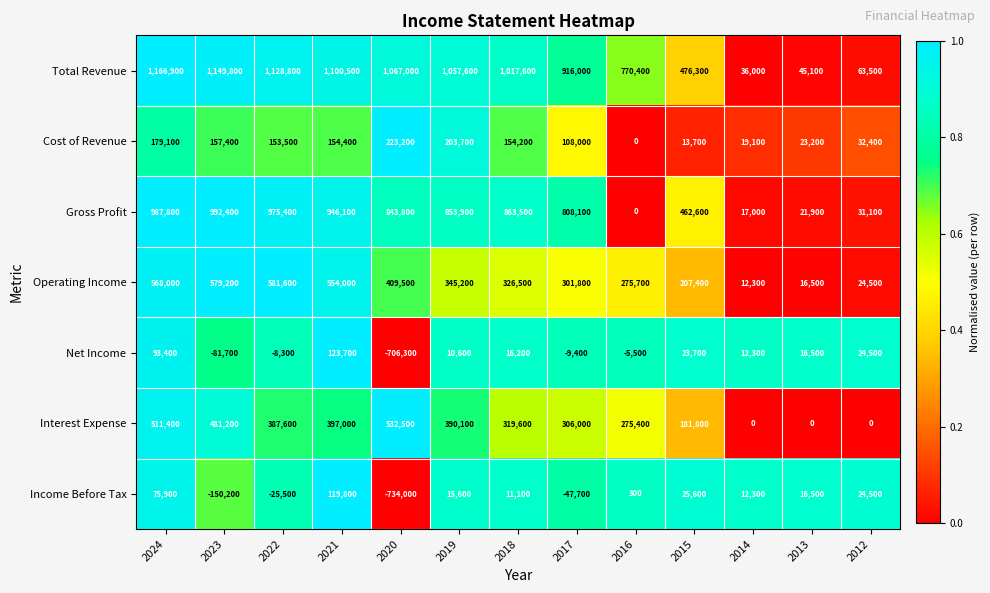

The Net Income series shows 16500 at 2013. True or false?

True